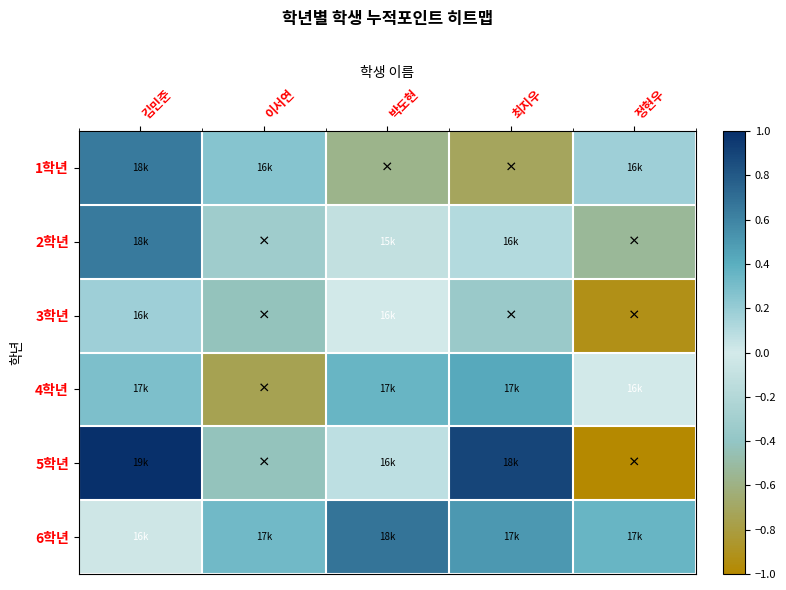

At how many categories does at least one series exceed 0?

5